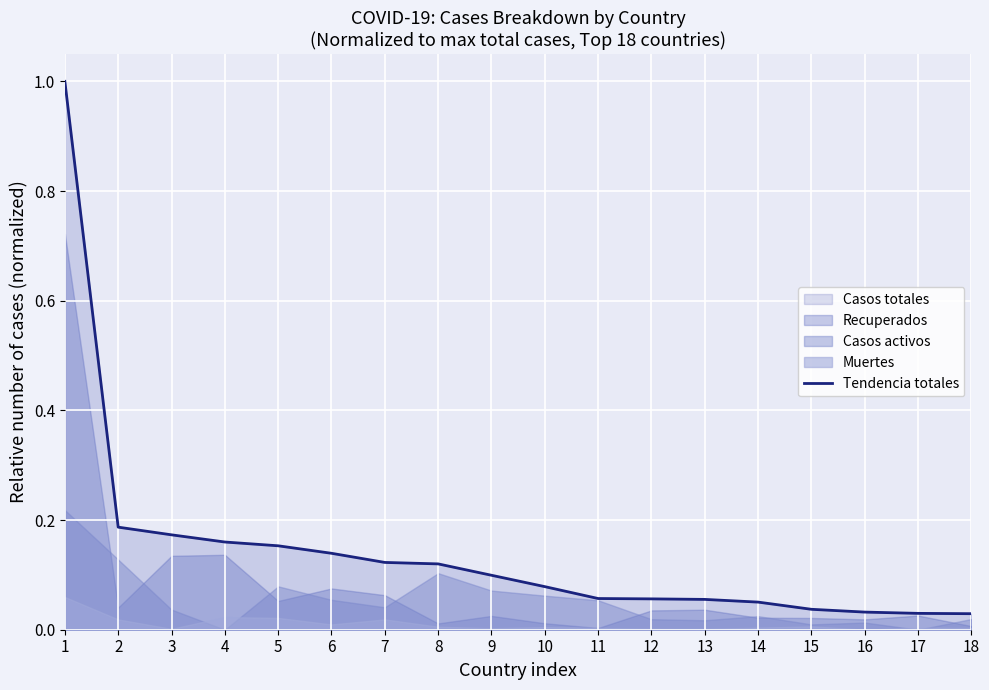

Is it true that the value at 16 is 0.0?

True